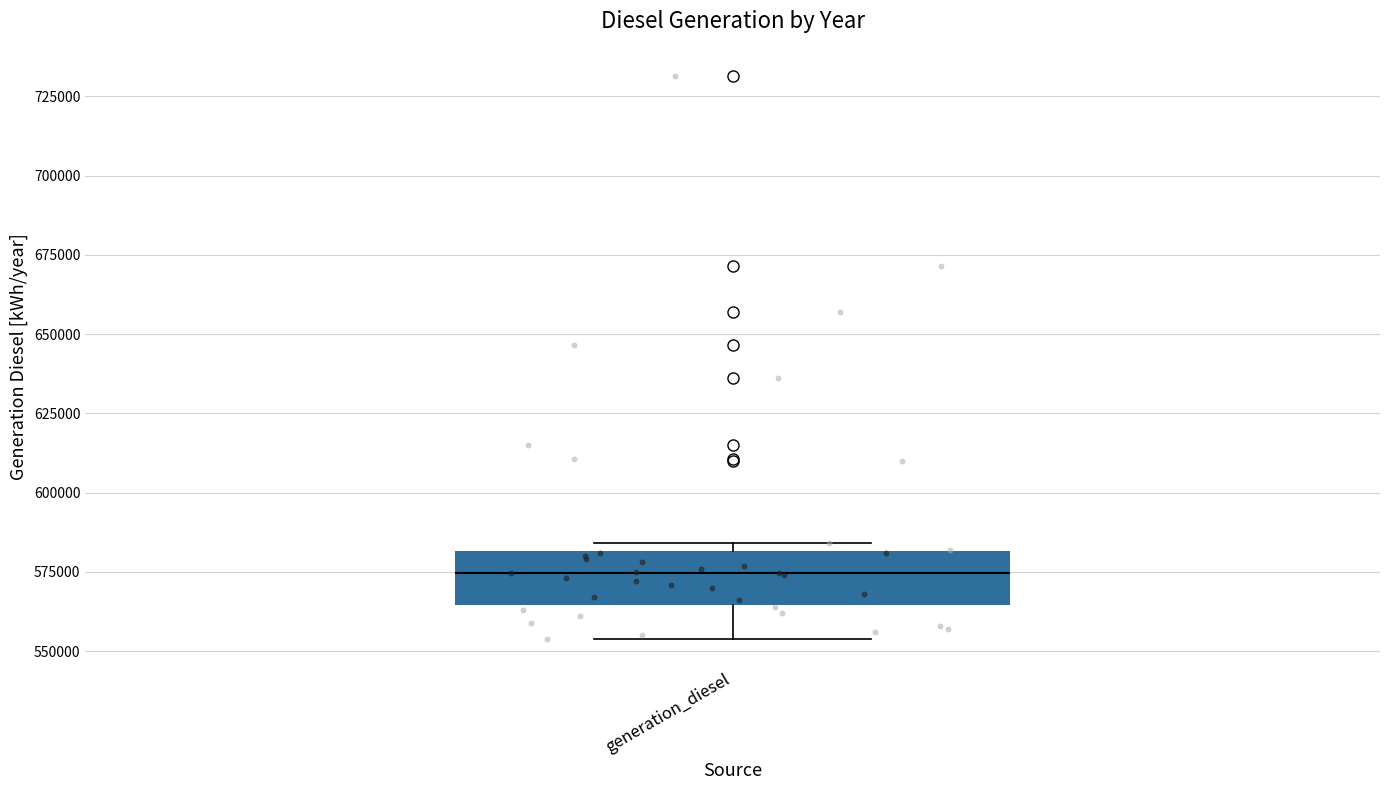

Read this box plot against the y-axis: the position of the median line, the range covered by the box, and the ends of both whiskers. The values are not printed on the chart, so give them approximately, as read against the axis.

median 575000, box 565000 to 580000, whiskers 555000 to 585000